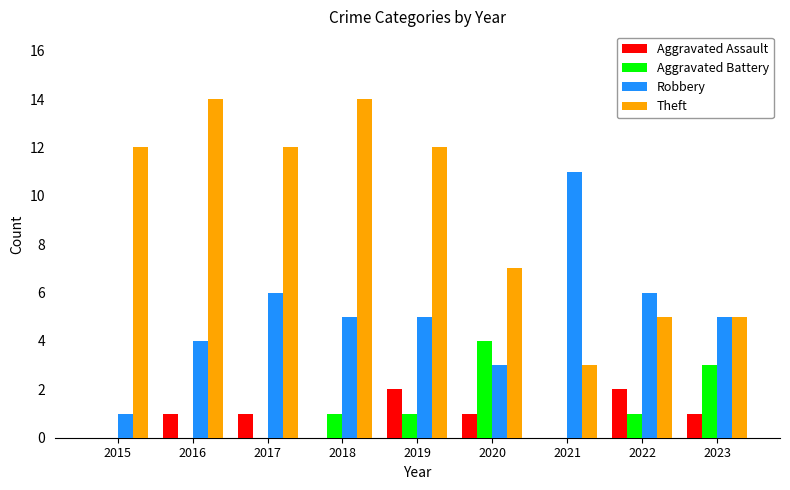

How many categories are shown in the chart?

9